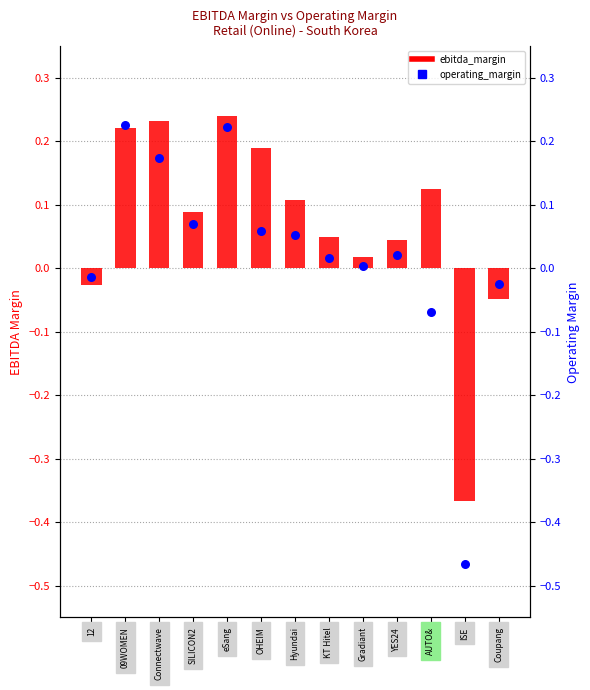

What is the total value across all series at OHEIM?

0.2